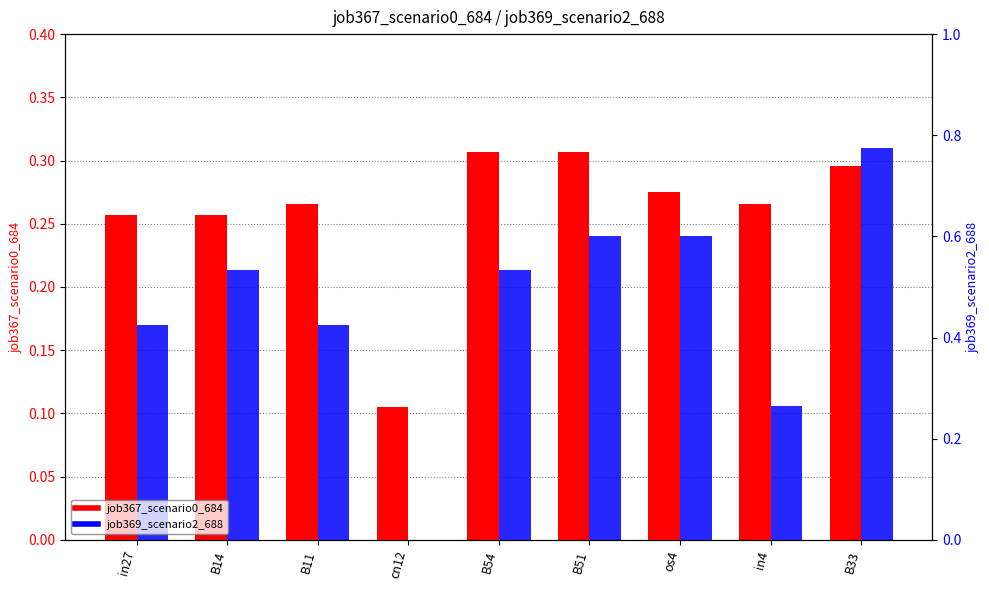

How many bars are there in each group?

2